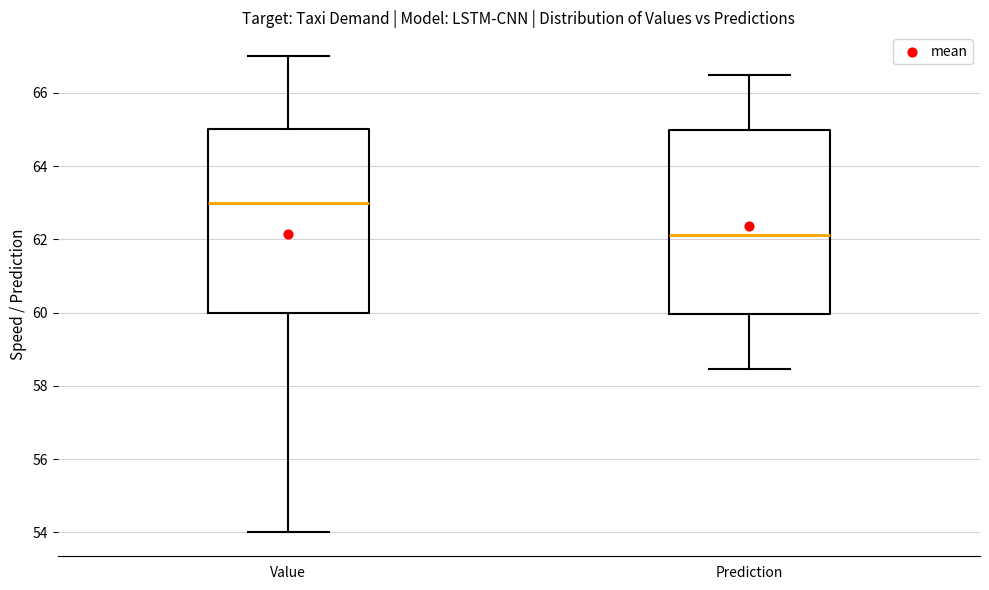

Which box's median line is the highest?

Value